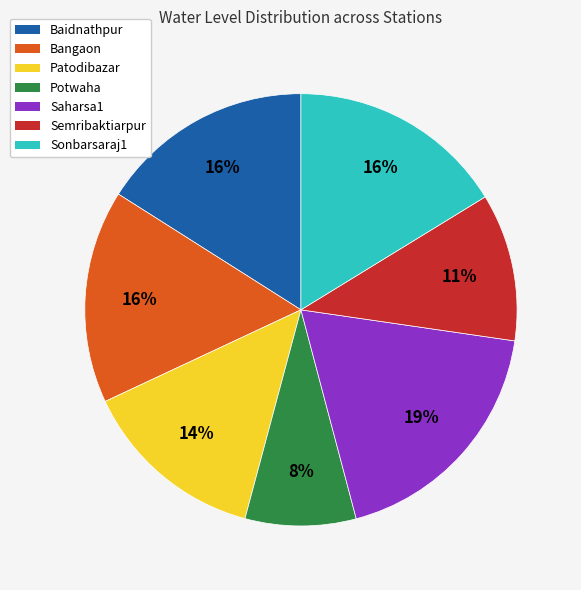

Is the sum of Potwaha and Sonbarsaraj1 greater than half?

No